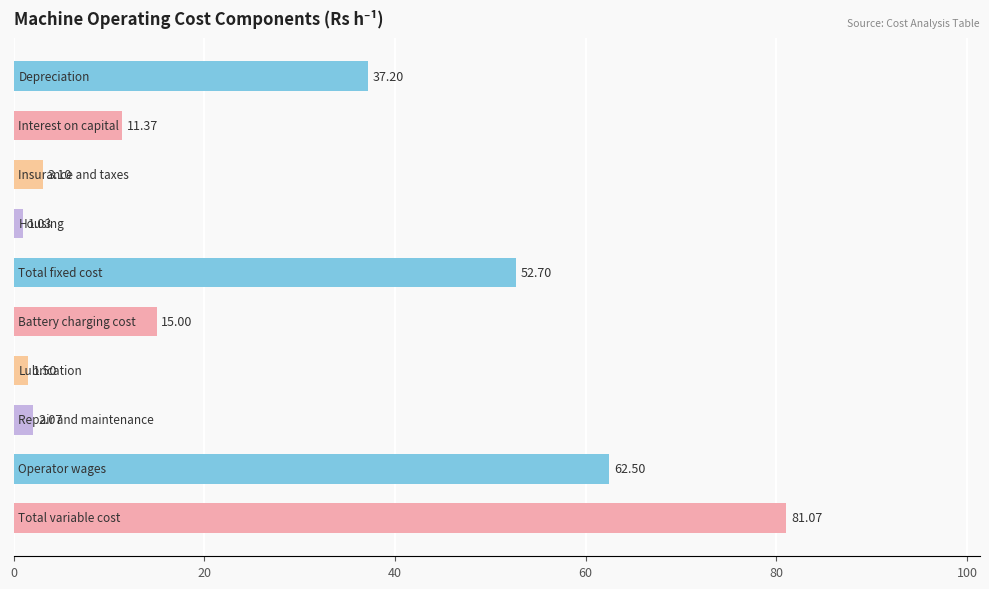

What is the average value?

26.8